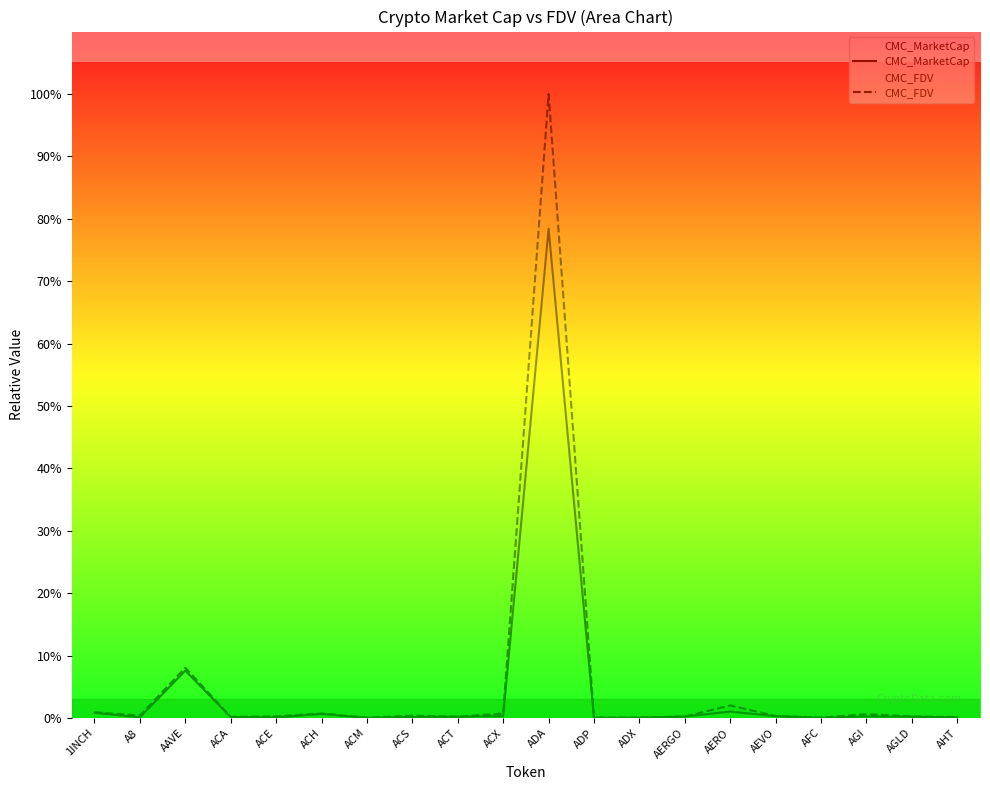

Rank the categories by CMC_MarketCap value from lowest to highest.

AFC, ACM, ADP, ADX, AHT, ACE, A8, ACA, ACS, AGLD, ACT, AERGO, AGI, AEVO, ACX, ACH, 1INCH, AERO, AAVE, ADA